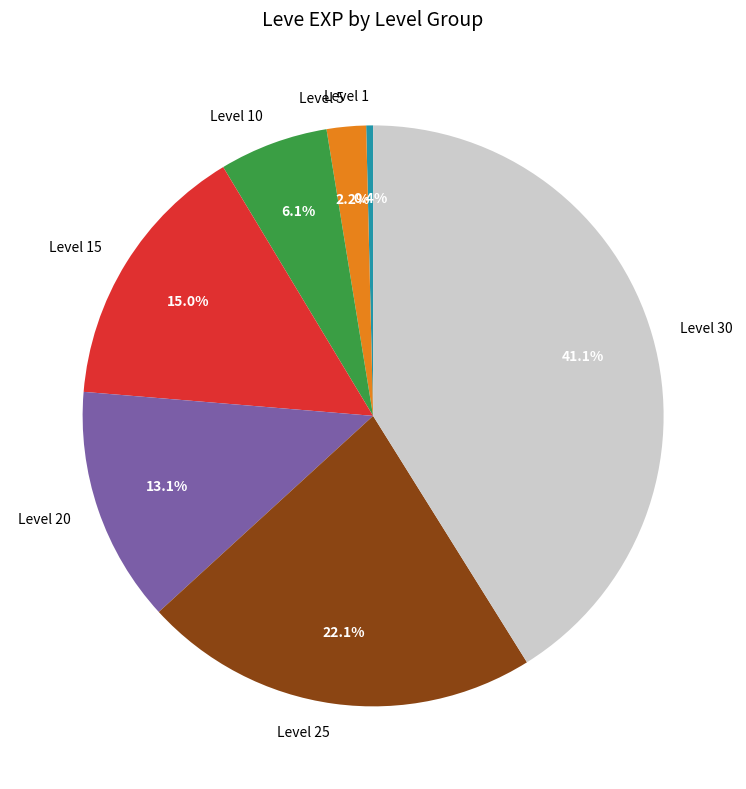

Combined, do Level 10 and Level 1 account for over 50%?

No